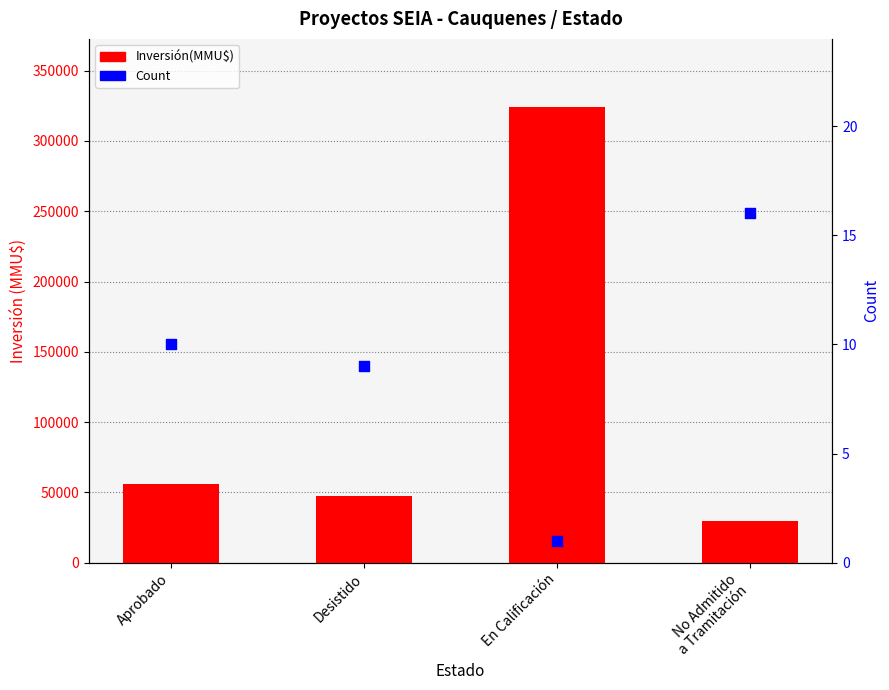

What is the total value across all series at En Calificación?

324021